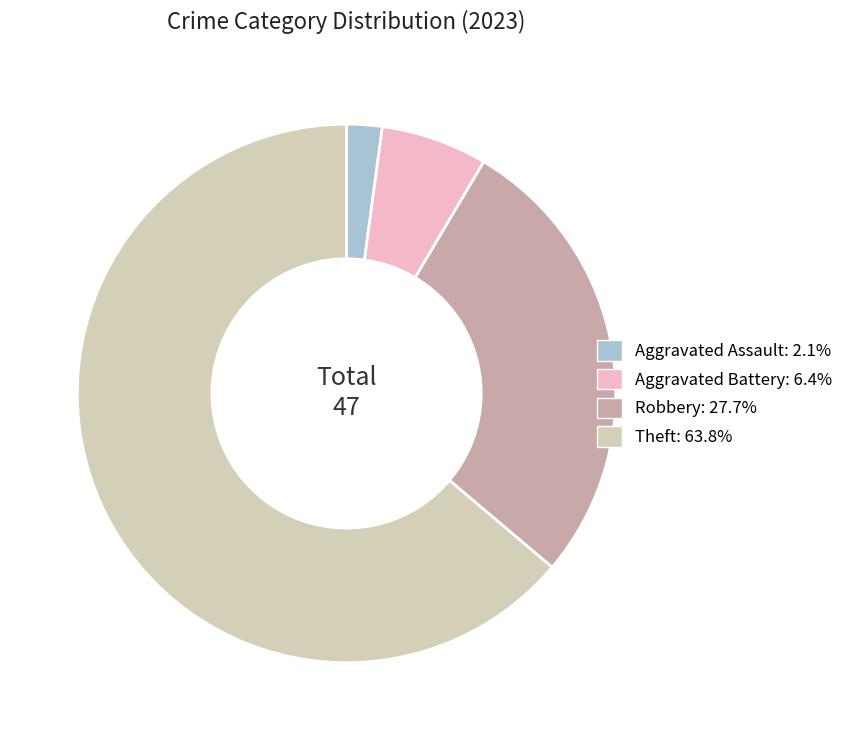

Is there any slice that represents more than half of the pie?

Yes